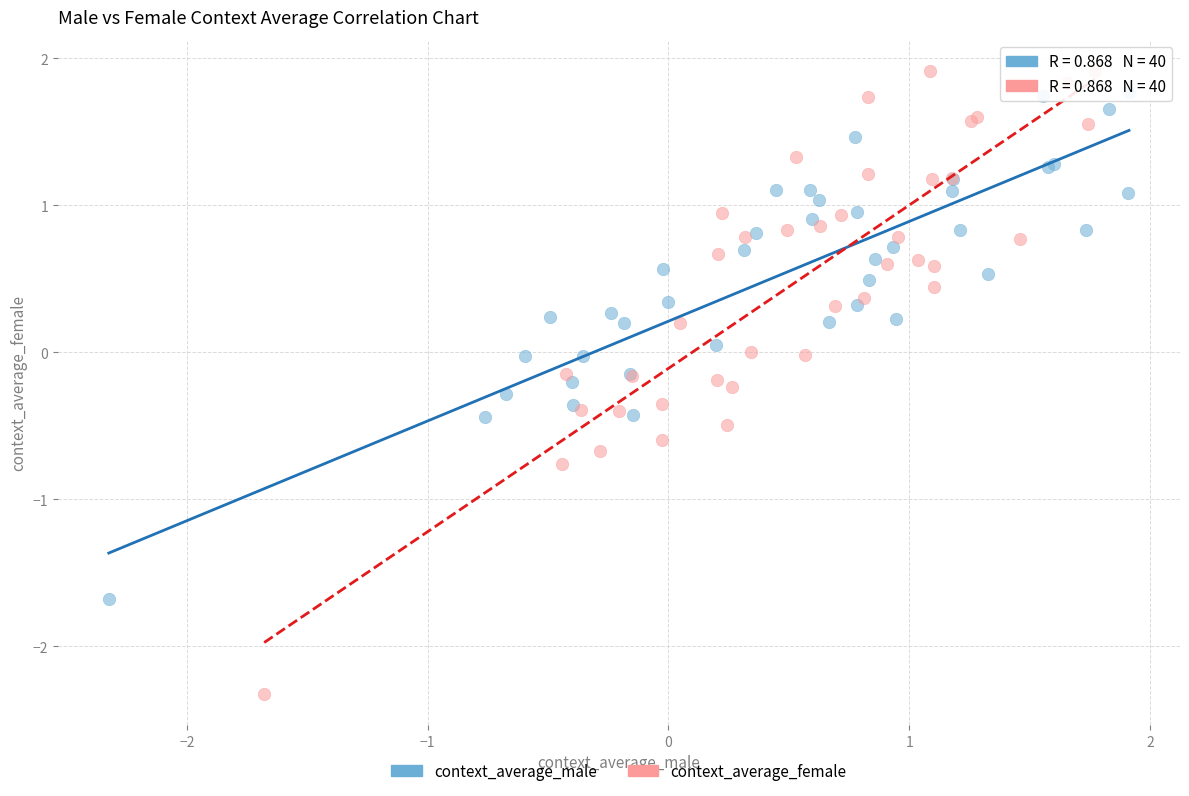

Which series reaches the minimum Y coordinate?

context_average_female